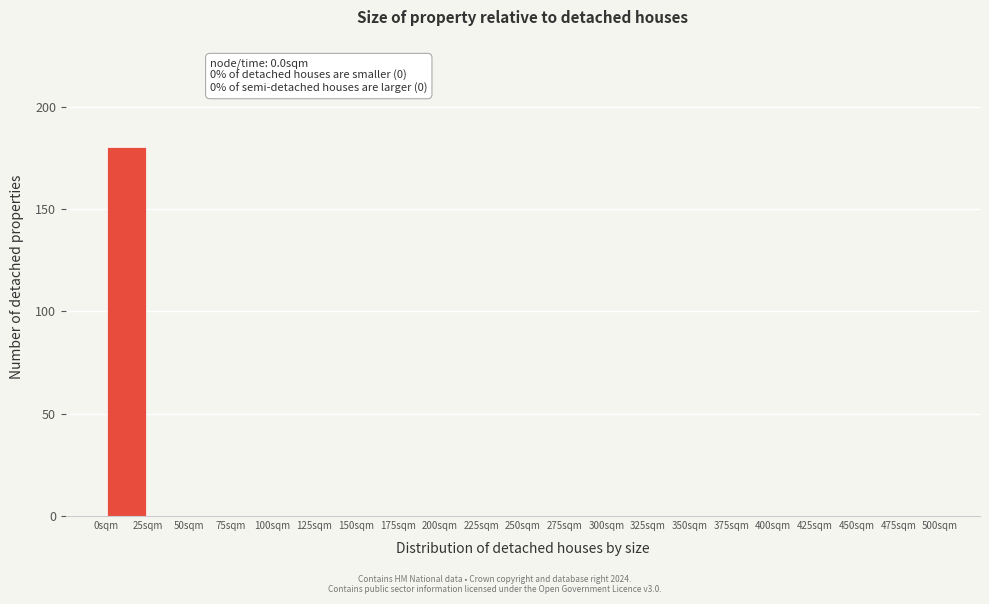

Over which range of the x-axis is the bar tallest?

0 to 25